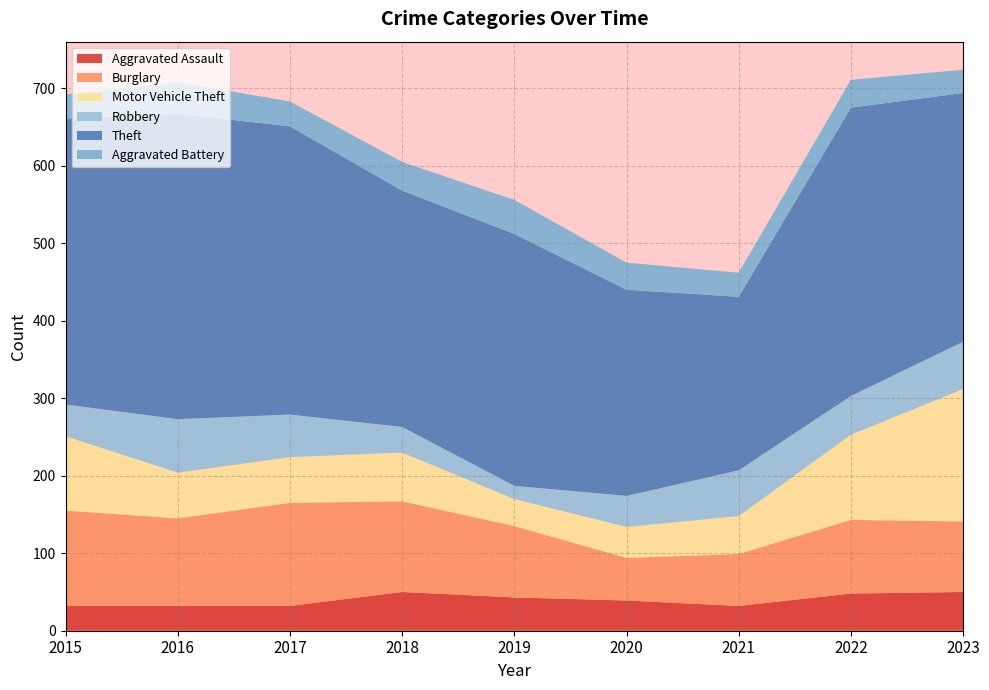

Reading left to right, extract all data points from this chart.

Aggravated Assault: 2015=32	2016=32	2017=32	2018=50	2019=43	2020=39	2021=32	2022=48	2023=50
Burglary: 2015=123	2016=113	2017=133	2018=117	2019=92	2020=55	2021=67	2022=95	2023=91
Motor Vehicle Theft: 2015=96	2016=59	2017=59	2018=63	2019=35	2020=40	2021=49	2022=110	2023=171
Robbery: 2015=41	2016=69	2017=55	2018=33	2019=17	2020=40	2021=59	2022=50	2023=61
Theft: 2015=369	2016=394	2017=372	2018=305	2019=325	2020=266	2021=224	2022=372	2023=321
Aggravated Battery: 2015=31	2016=41	2017=32	2018=37	2019=44	2020=35	2021=31	2022=36	2023=30